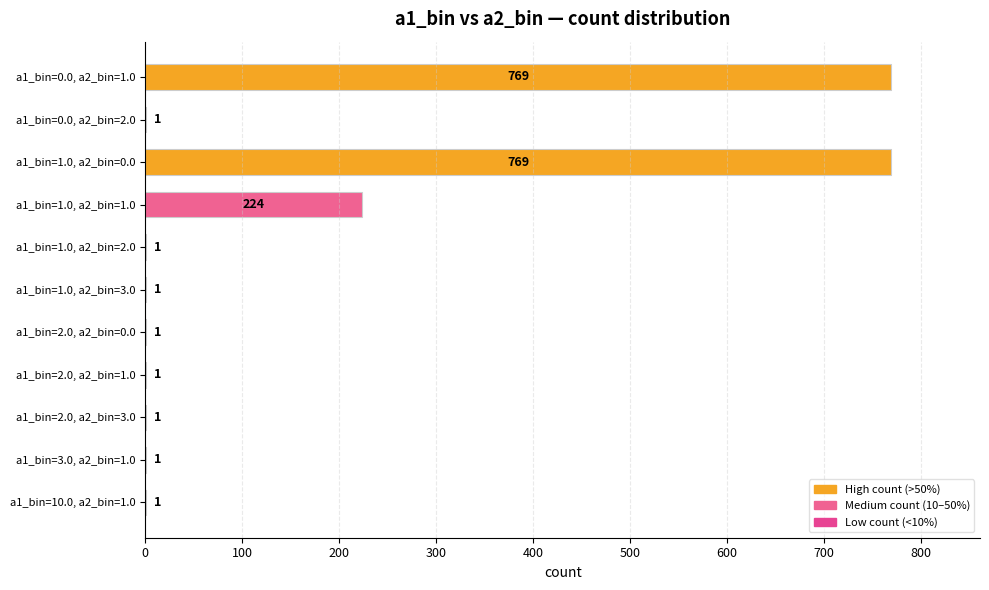

What is the greatest value displayed?

769